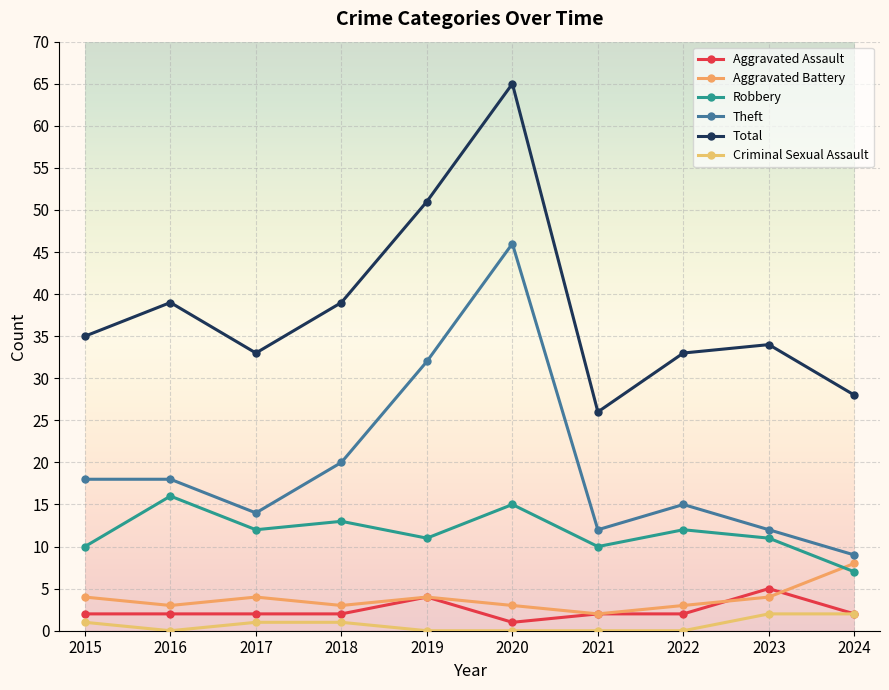

Reading left to right, extract all data points from this chart.

Aggravated Assault: 2015=2	2016=2	2017=2	2018=2	2019=4	2020=1	2021=2	2022=2	2023=5	2024=2
Aggravated Battery: 2015=4	2016=3	2017=4	2018=3	2019=4	2020=3	2021=2	2022=3	2023=4	2024=8
Robbery: 2015=10	2016=16	2017=12	2018=13	2019=11	2020=15	2021=10	2022=12	2023=11	2024=7
Theft: 2015=18	2016=18	2017=14	2018=20	2019=32	2020=46	2021=12	2022=15	2023=12	2024=9
Total: 2015=35	2016=39	2017=33	2018=39	2019=51	2020=65	2021=26	2022=33	2023=34	2024=28
Criminal Sexual Assault: 2015=1	2016=0	2017=1	2018=1	2019=0	2020=0	2021=0	2022=0	2023=2	2024=2